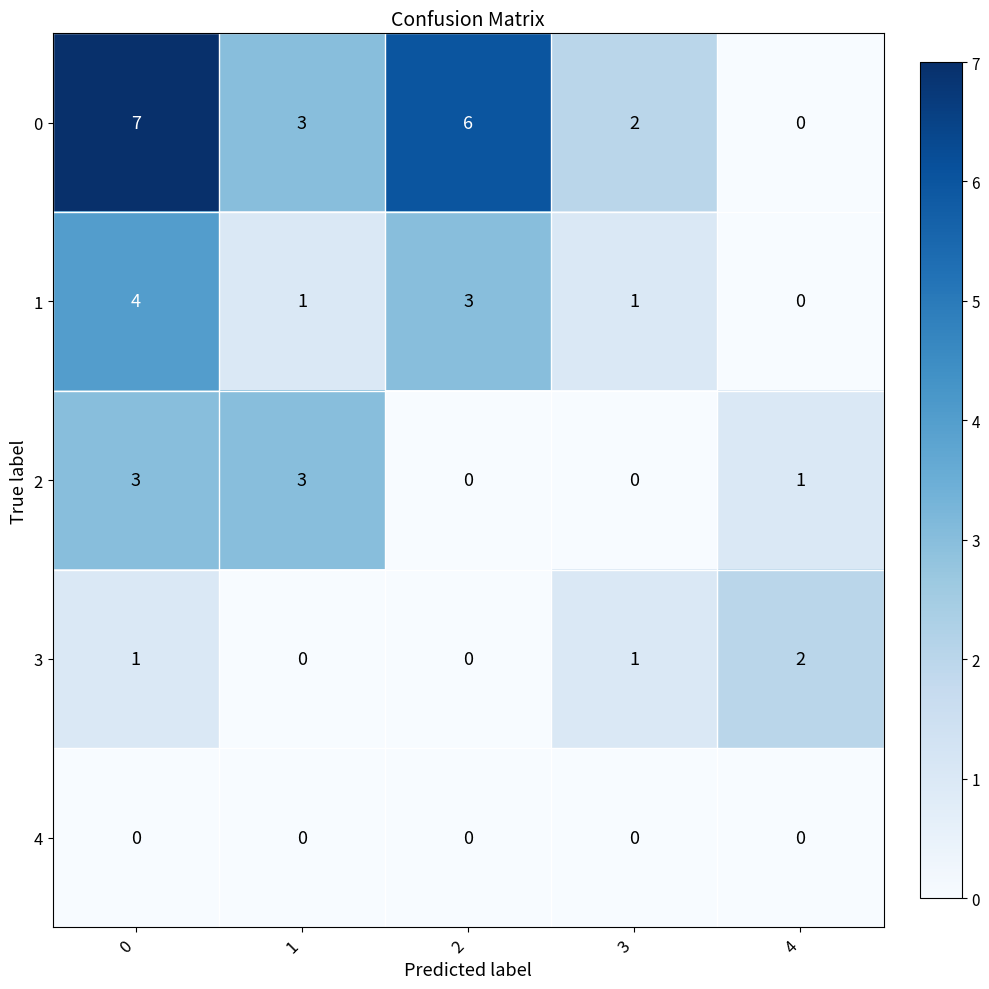

Which series has the widest spread of values?

0